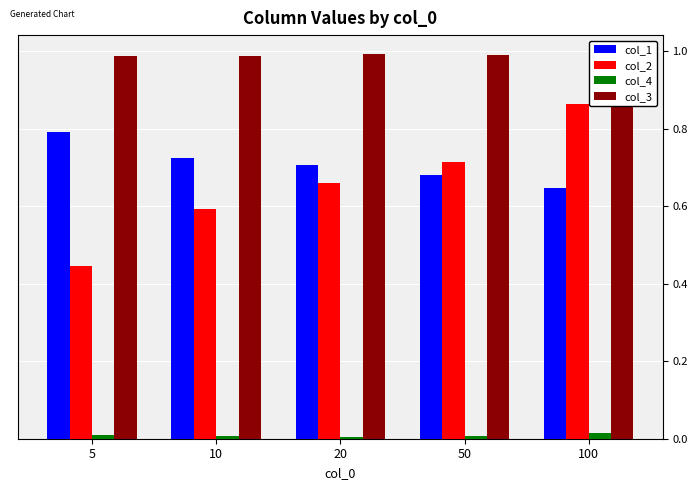

List the series in order of their peak value, highest first.

col_3, col_2, col_1, col_4